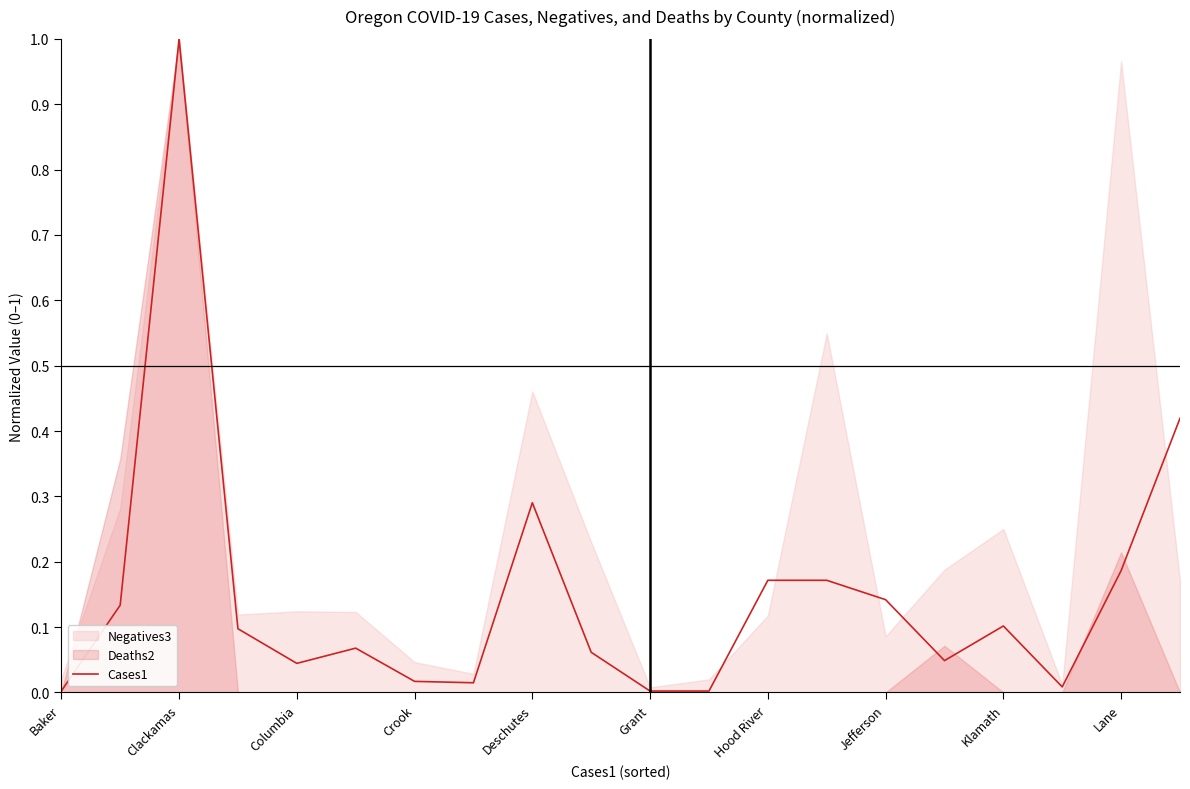

How many interior local peaks (higher than both neighbors) does the data have?

4